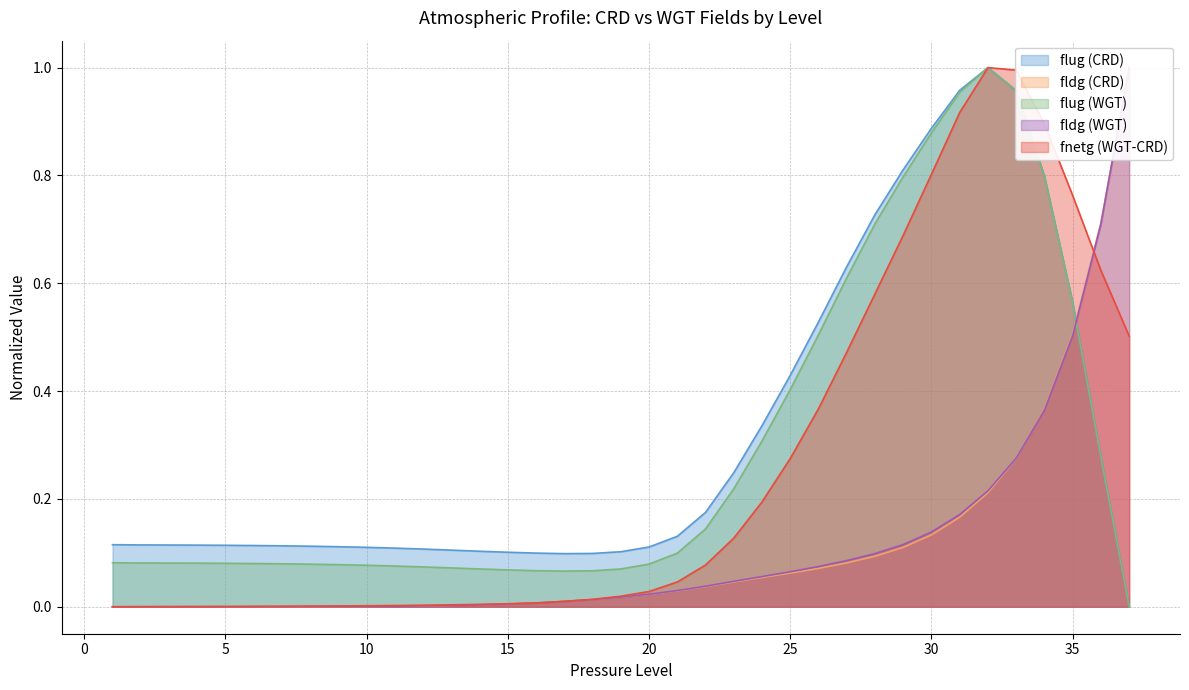

Where do flug (WGT) and fnetg (WGT-CRD) first cross each other?

32 and 33